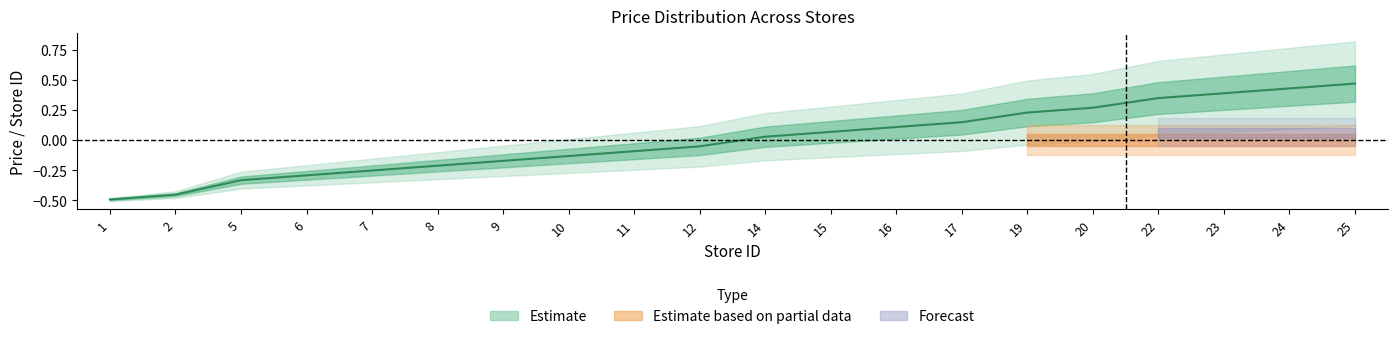

How many lines are shown in the chart?

1